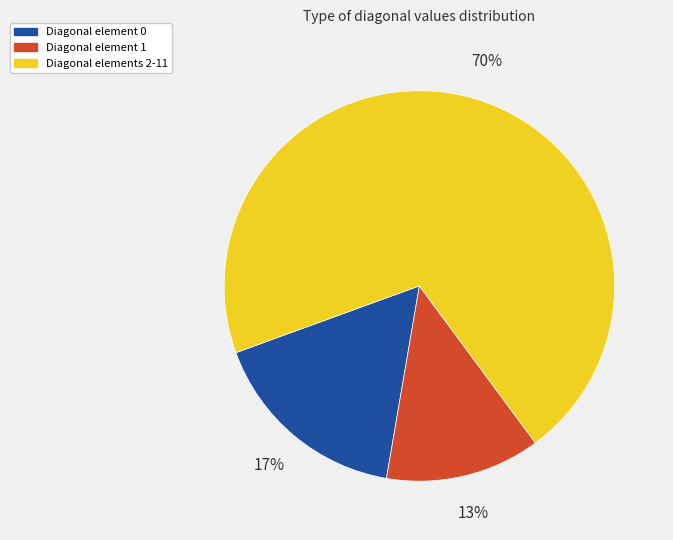

To the nearest percent, what percentage of the pie is Diagonal elements 2-11?

70%